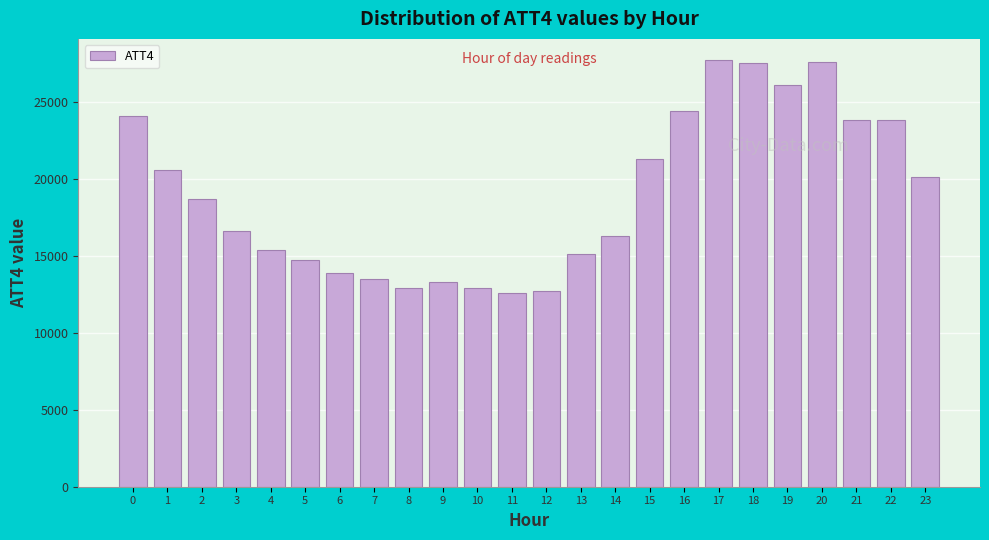

What is the change in value from 6 to 21?

+9900